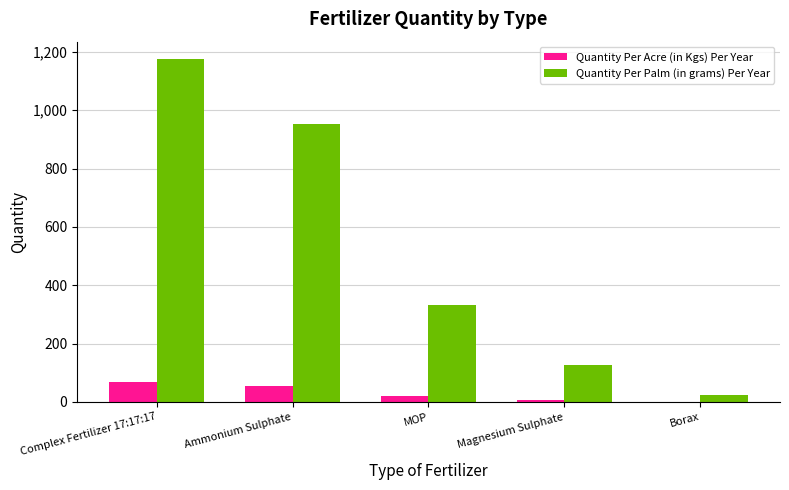

What is the sum of the Quantity Per Acre (in Kgs) Per Year values at Ammonium Sulphate and MOP?

73